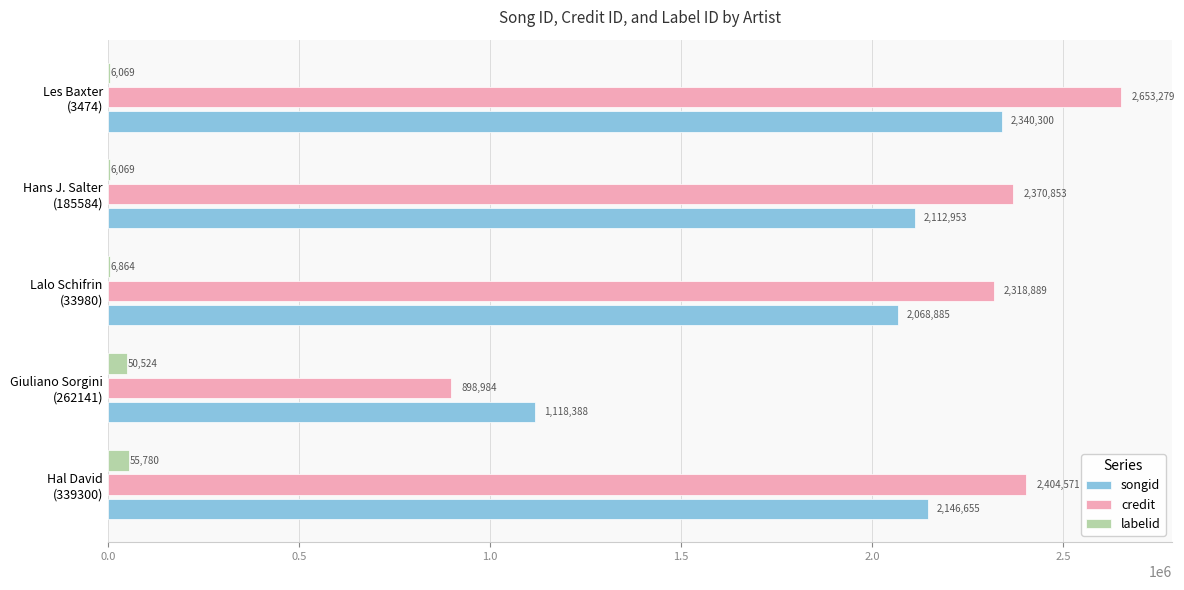

What is the highest value of the labelid series?

55780